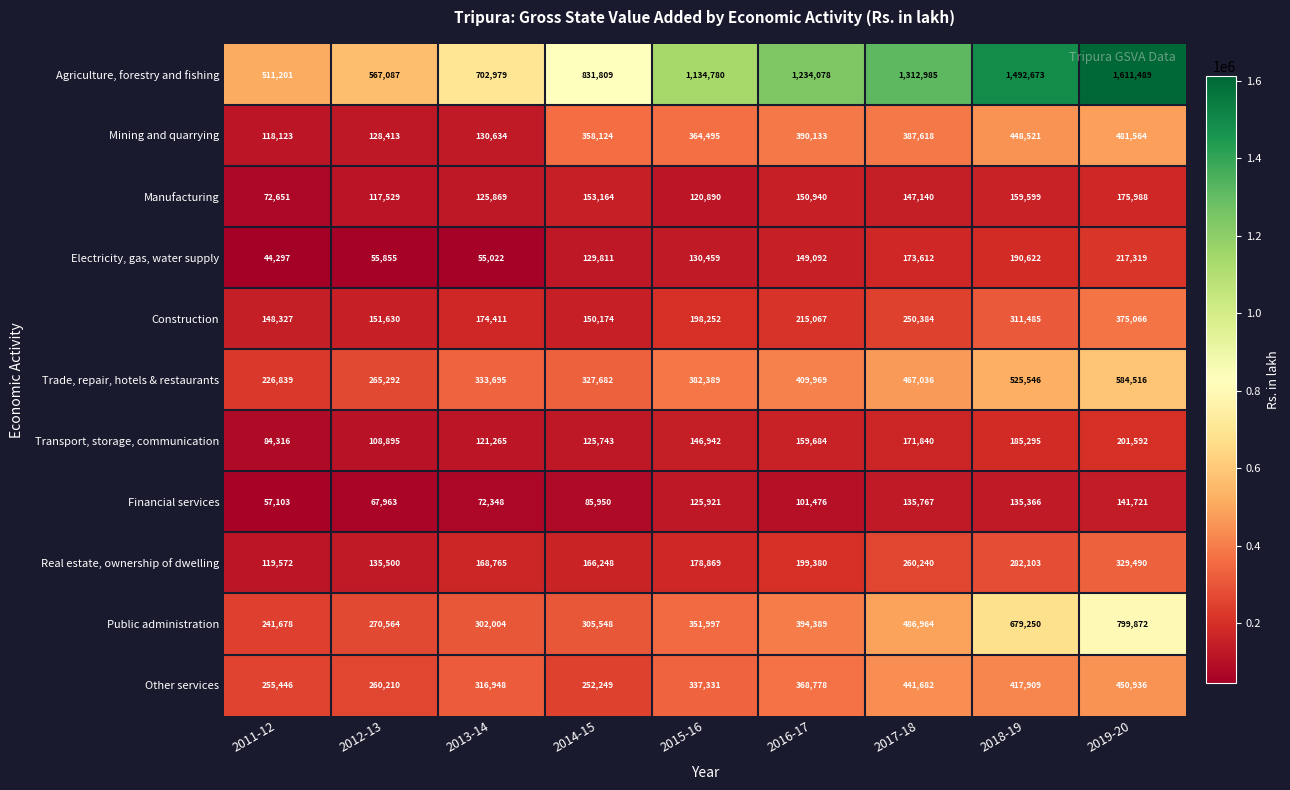

Where is Trade, repair, hotels & restaurants nearest to the value 405677?

2016-17